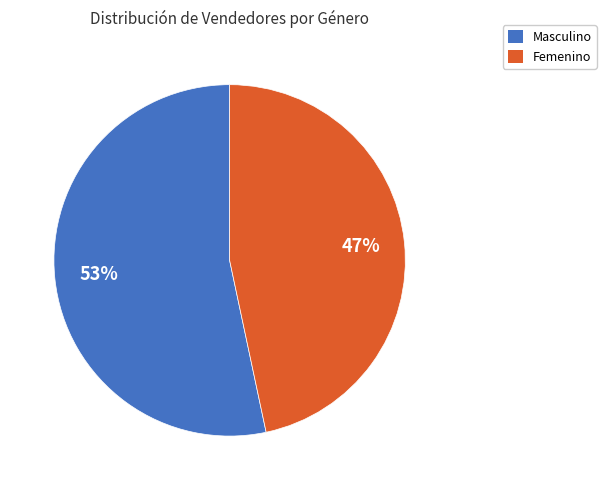

Rank the categories by value from lowest to highest.

Femenino, Masculino